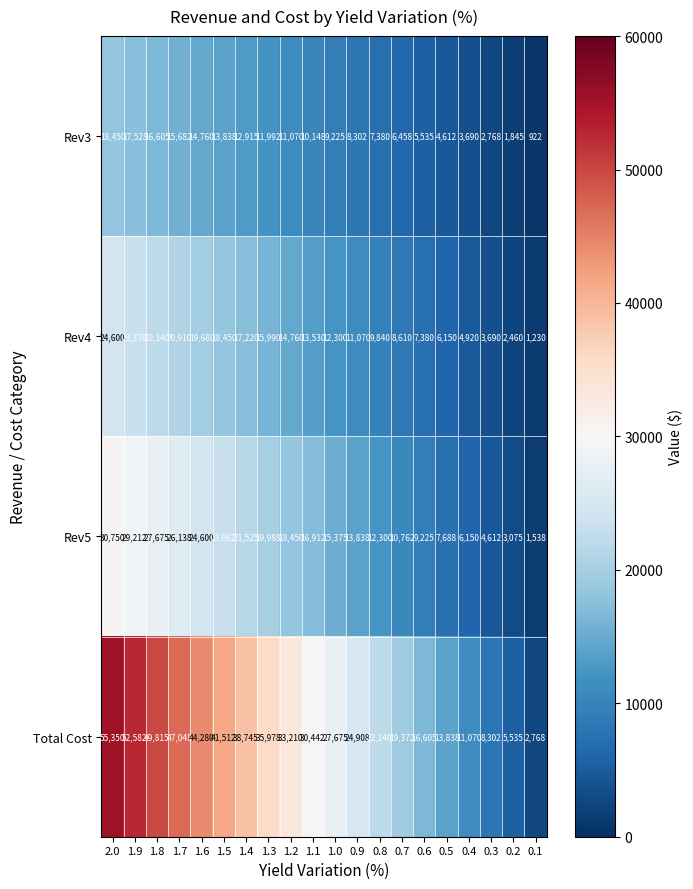

List the series in order of their peak value, lowest first.

Rev3, Rev4, Rev5, Total Cost